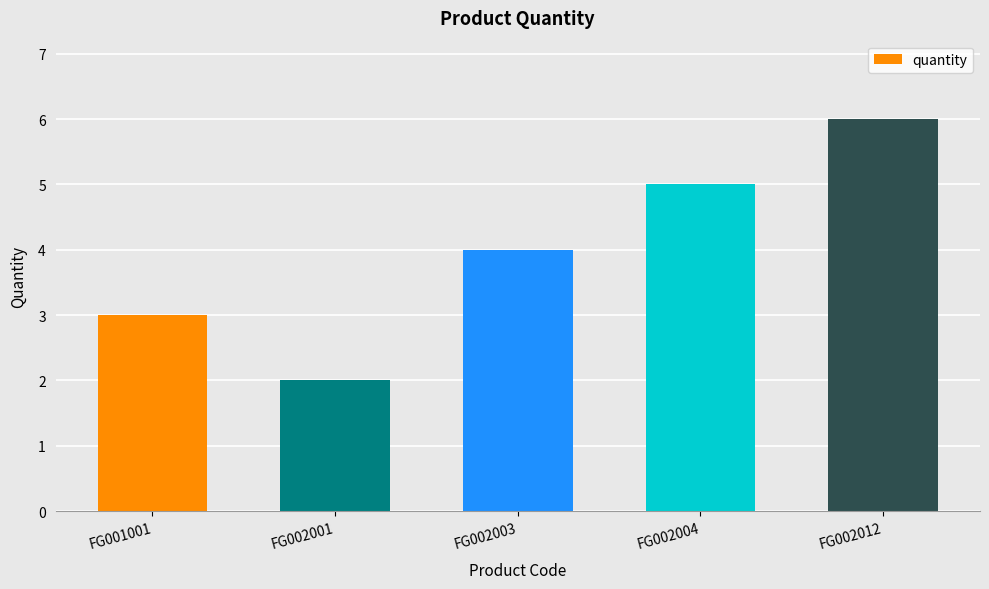

Read the value at FG002012.

6